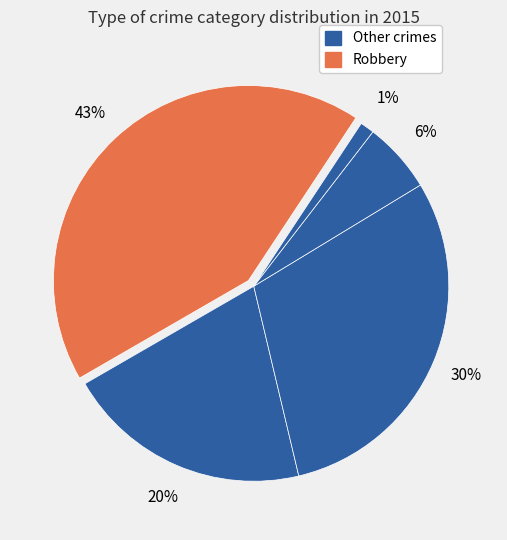

How many segments does this pie chart have?

5